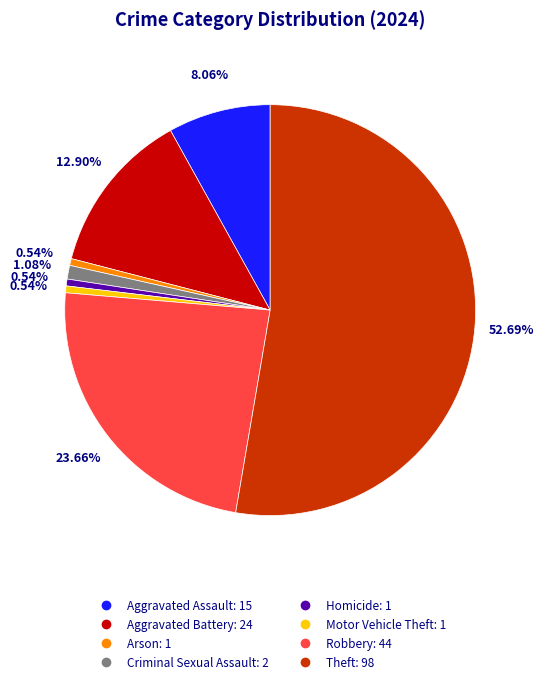

How many segments does this pie chart have?

8